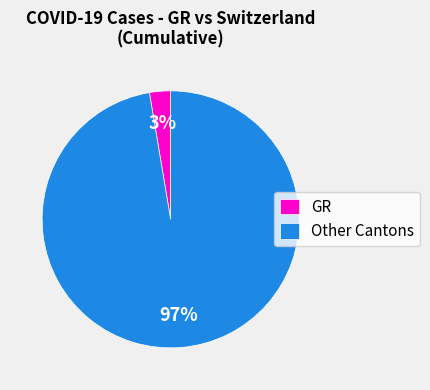

To the nearest percent, what is the combined percentage of GR and Other Cantons?

100%